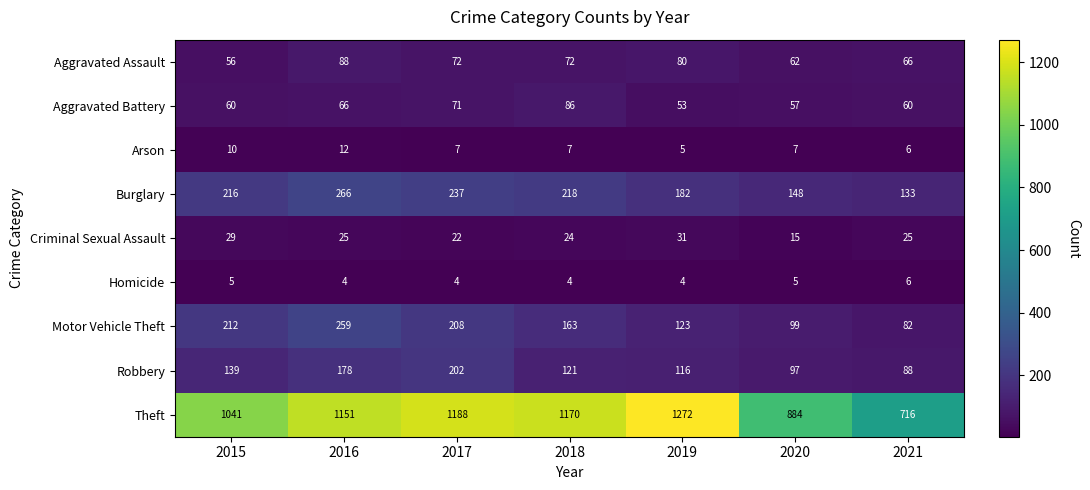

Which series changed the most between 2016 and 2018?

Motor Vehicle Theft